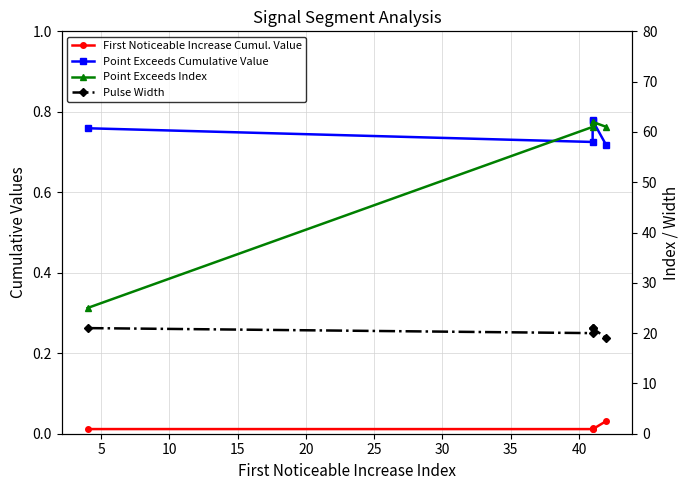

Between 5 and 20, which series saw the biggest shift?

Pulse Width